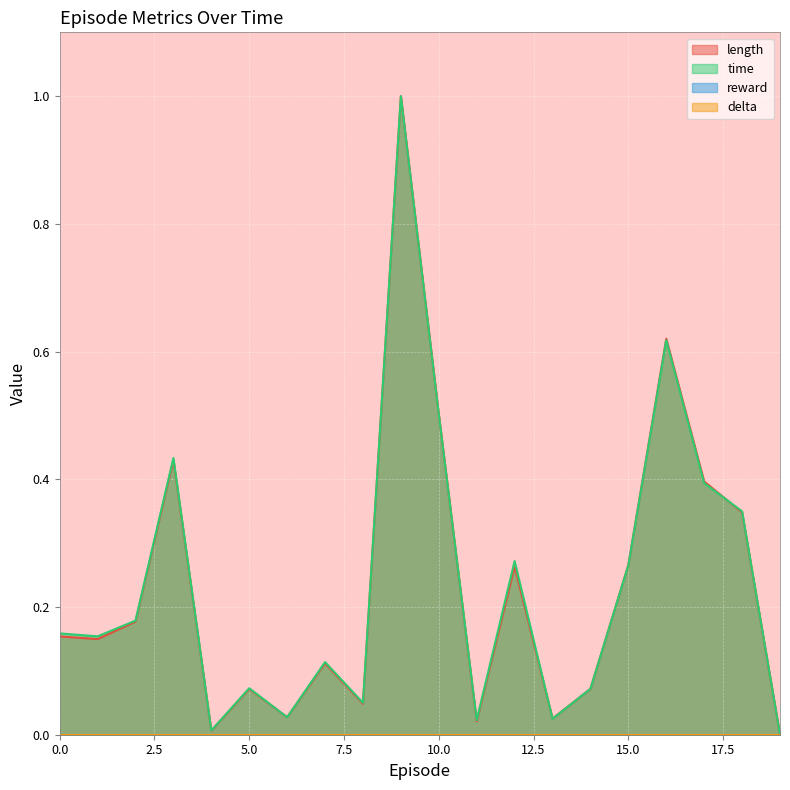

How many intersections are there between length and time?

7